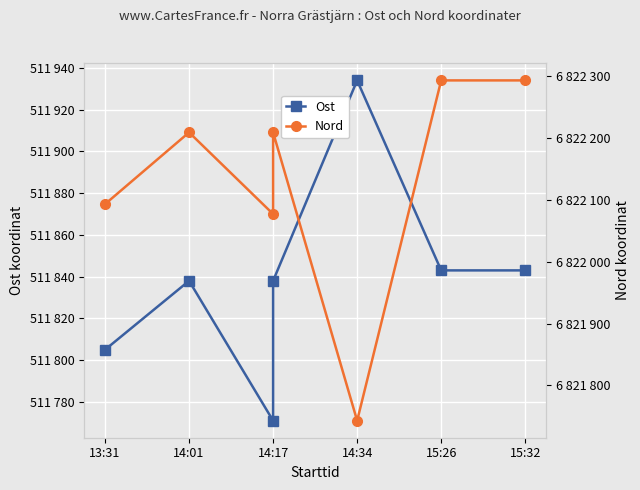

What are all the series names shown in the legend?

Ost, Nord